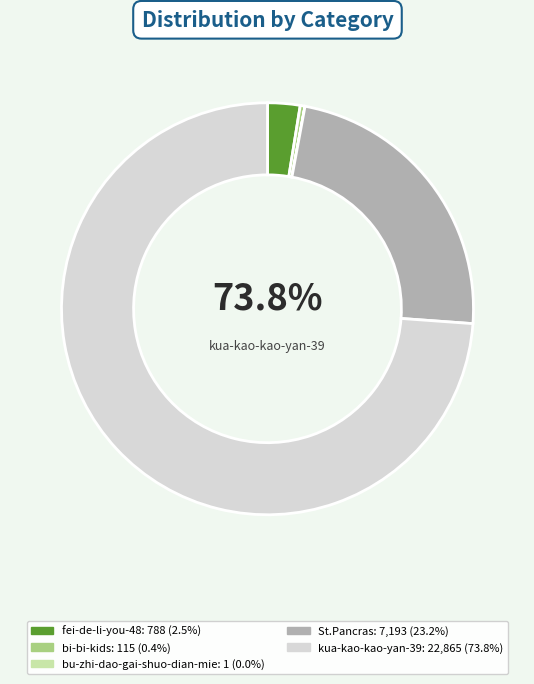

Is fei-de-li-you-48 the majority of the pie?

No